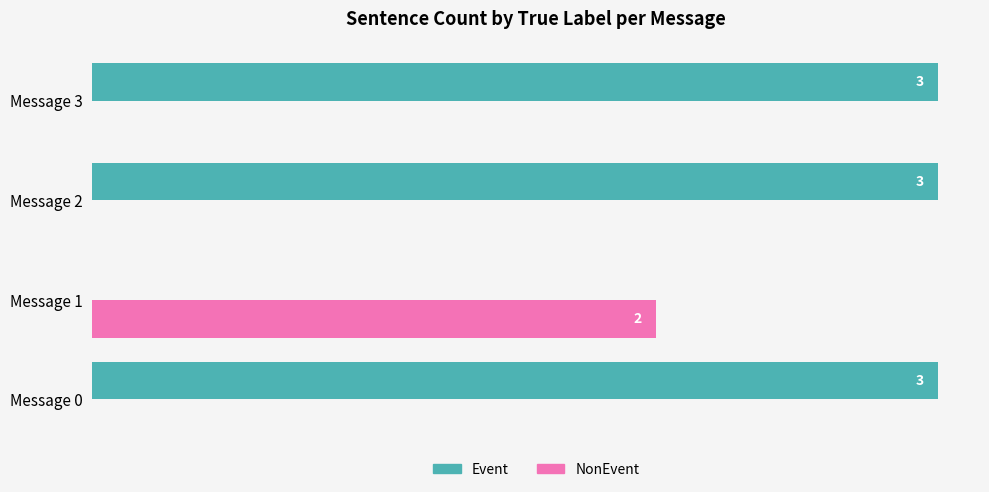

What are all the series names shown in the legend?

Event, NonEvent